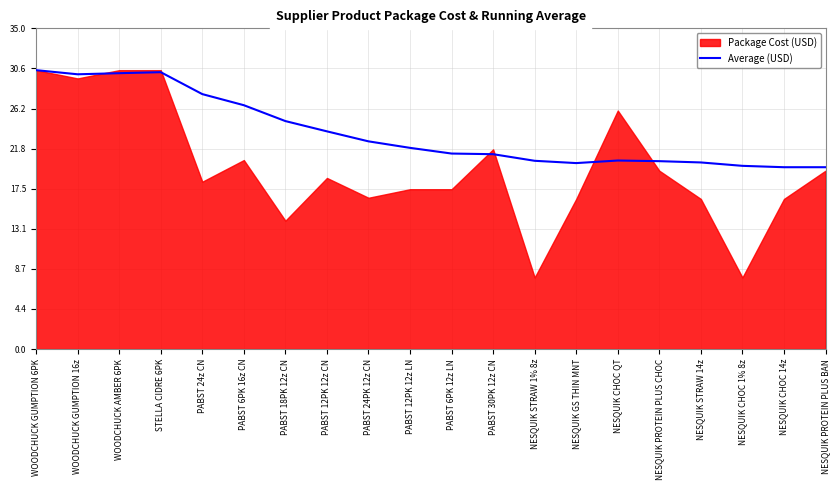

Reading left to right, extract all data points from this chart.

30.4	29.9	30.1	30.2	27.8	26.6	24.9	23.7	22.6	21.9	21.3	21.2	20.5	20.3	20.6	20.5	20.3	20.0	19.8	19.8